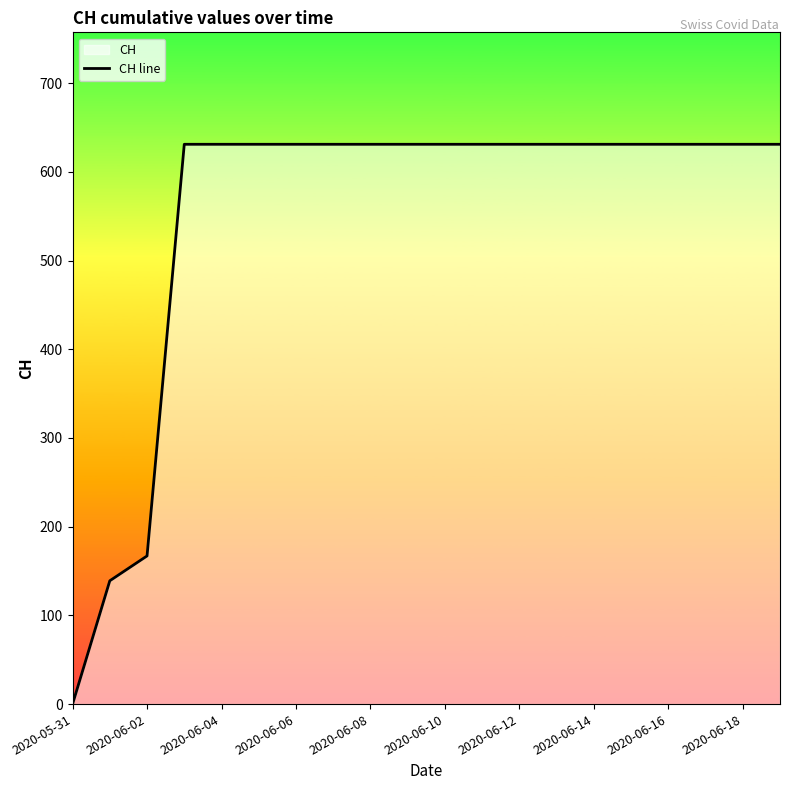

Does the chart have visible grid lines?

No